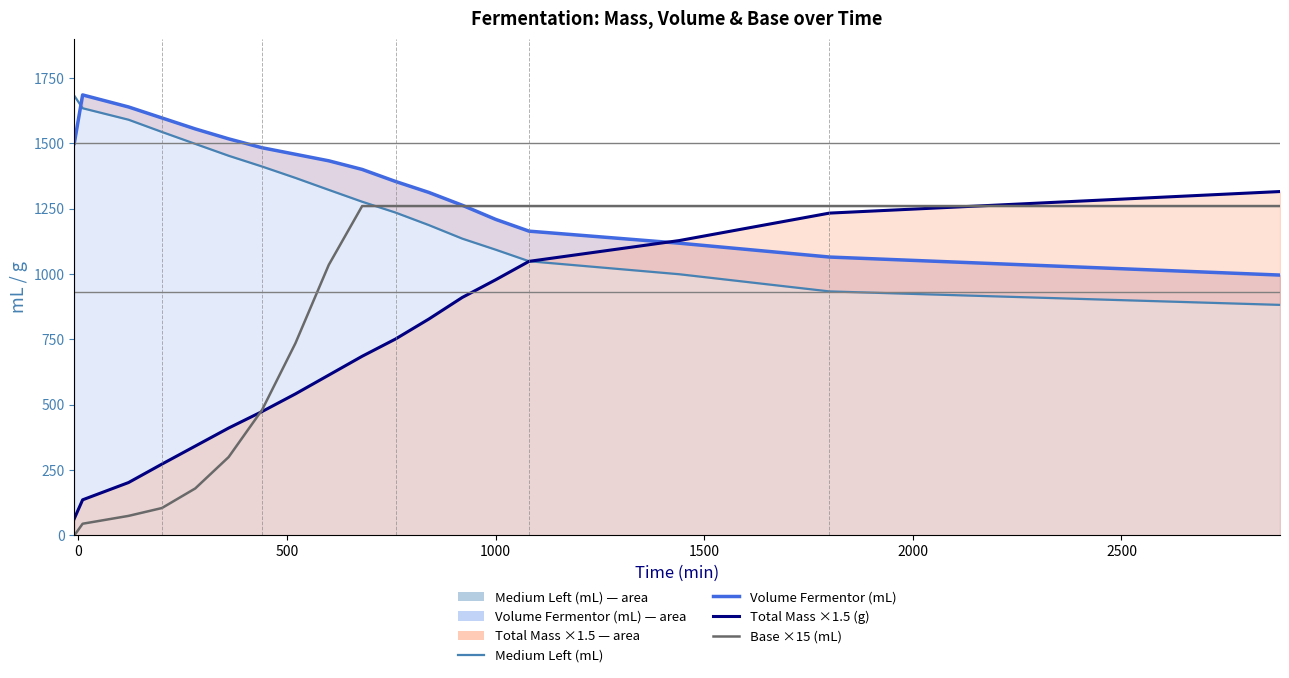

At how many categories does at least one series exceed 1337?

11